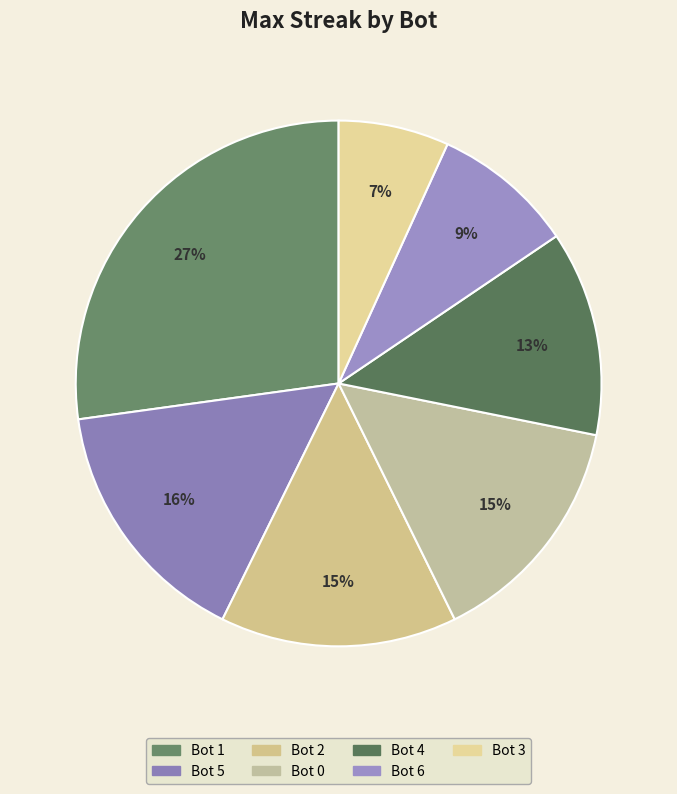

Between Bot 3 and Bot 2, which is larger?

Bot 2